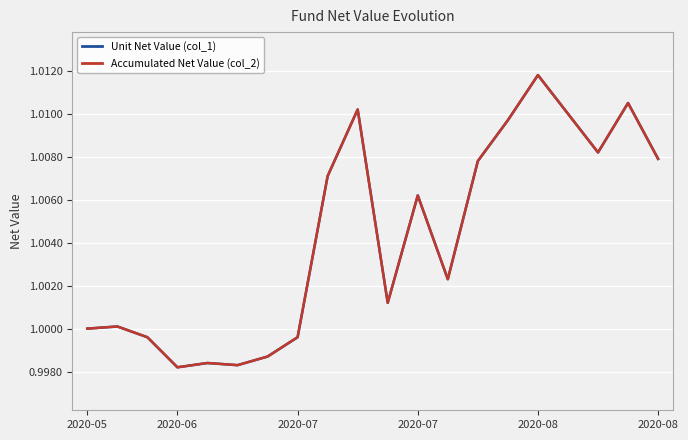

What is the sum of all Accumulated Net Value (col_2) values?

20.1